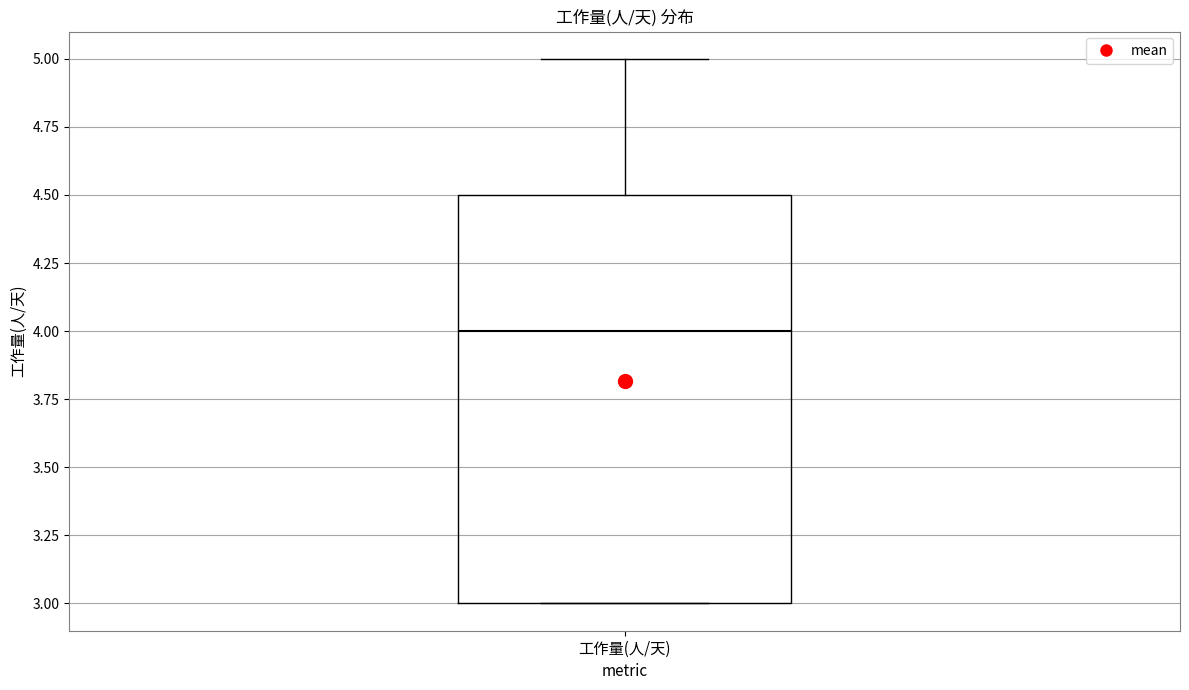

Read this box plot against the y-axis: the position of the median line, the range covered by the box, and the ends of both whiskers. The values are not printed on the chart, so give them approximately, as read against the axis.

median 4.0, box 3.0 to 4.5, whiskers 3.0 to 5.0